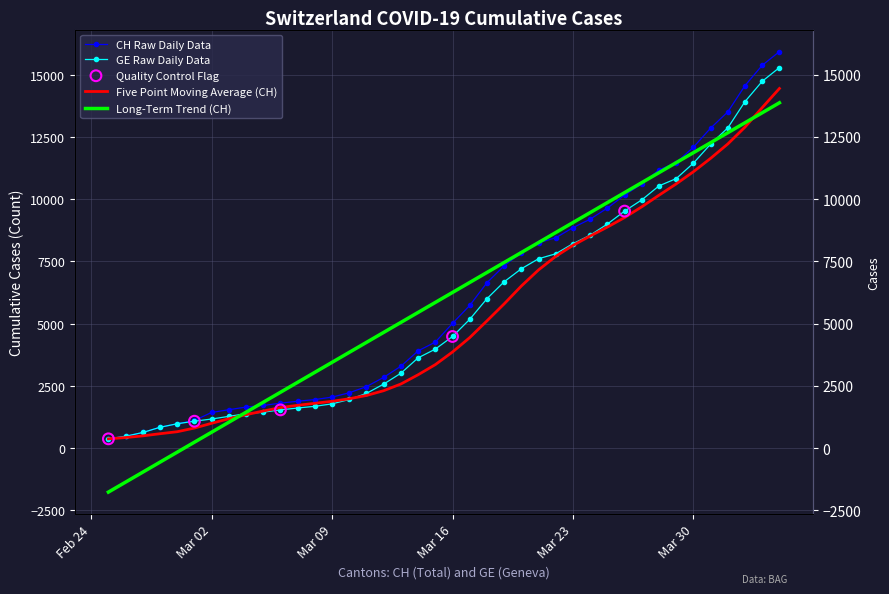

Which series contains the highest Y value?

CH